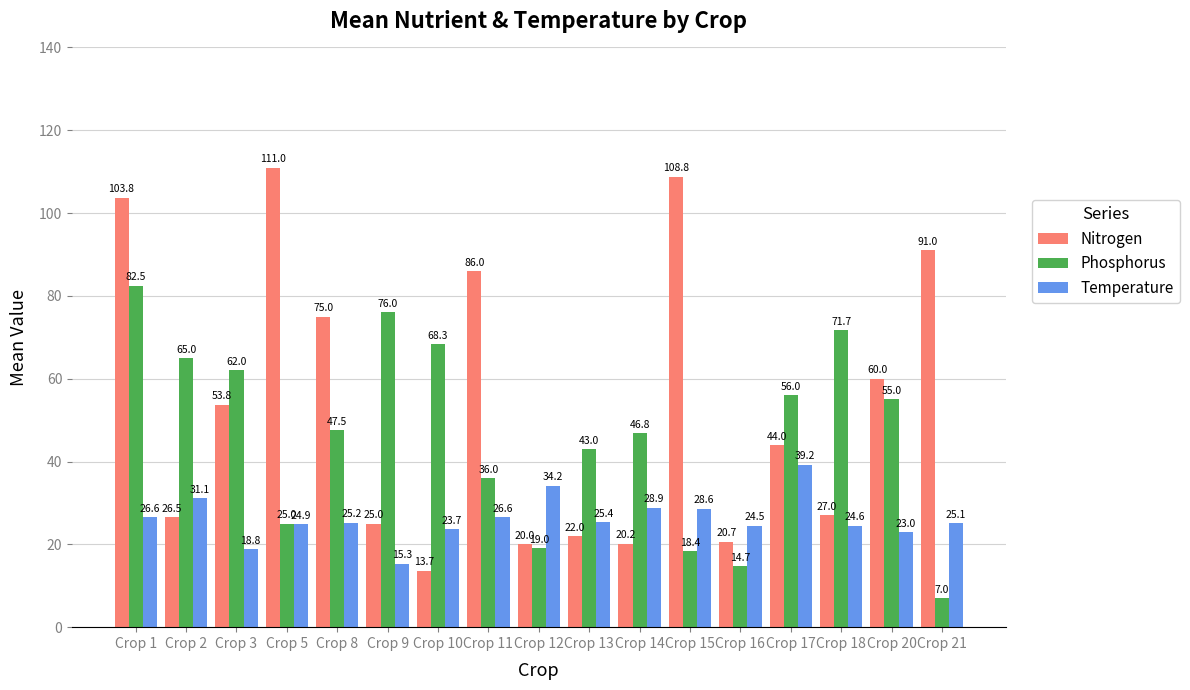

How many categories are shown in the chart?

17